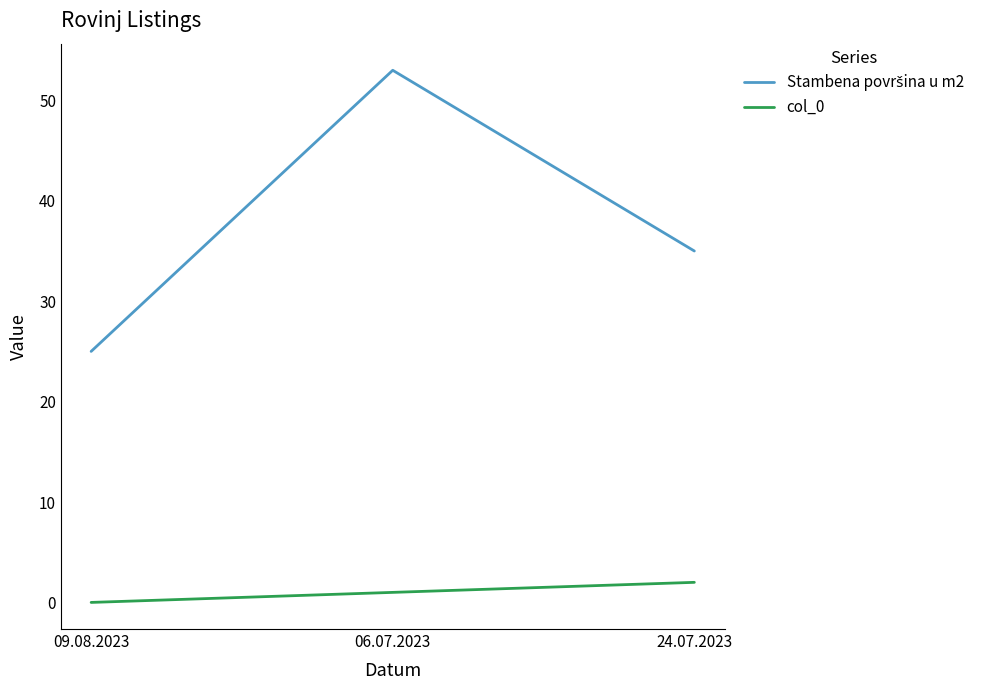

The value of col_0 at 24.07.2023 is 2. True or false?

True